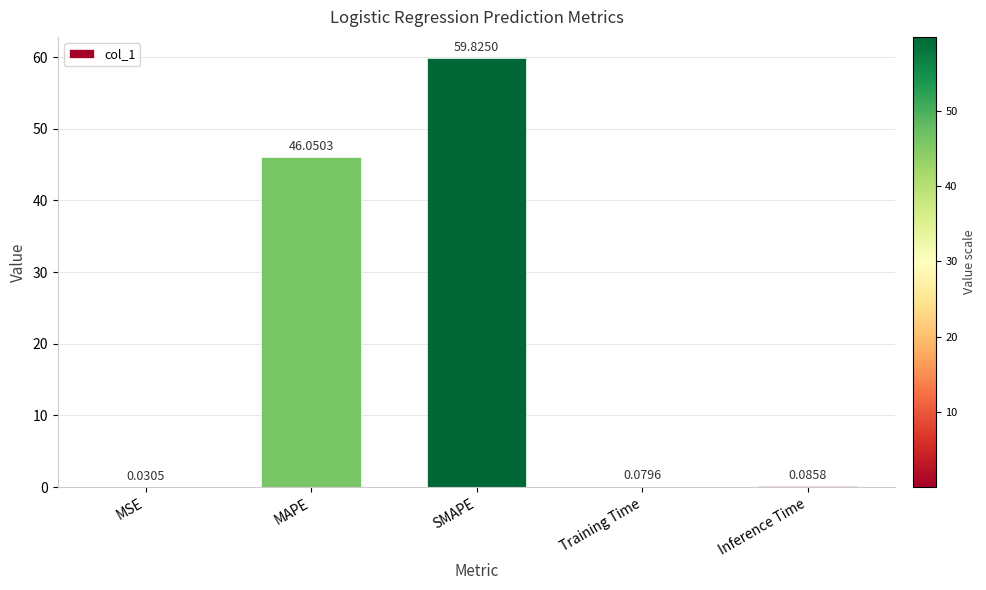

What is the maximum value shown in the chart?

59.8